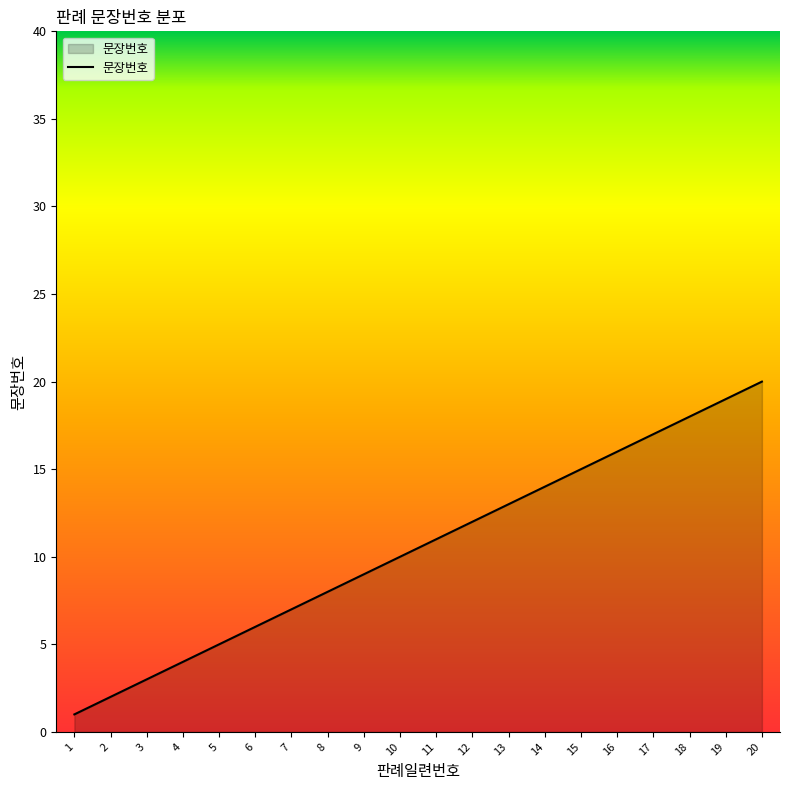

Reading right to left, transcribe all the data shown in this chart.

20=20	19=19	18=18	17=17	16=16	15=15	14=14	13=13	12=12	11=11	10=10	9=9	8=8	7=7	6=6	5=5	4=4	3=3	2=2	1=1